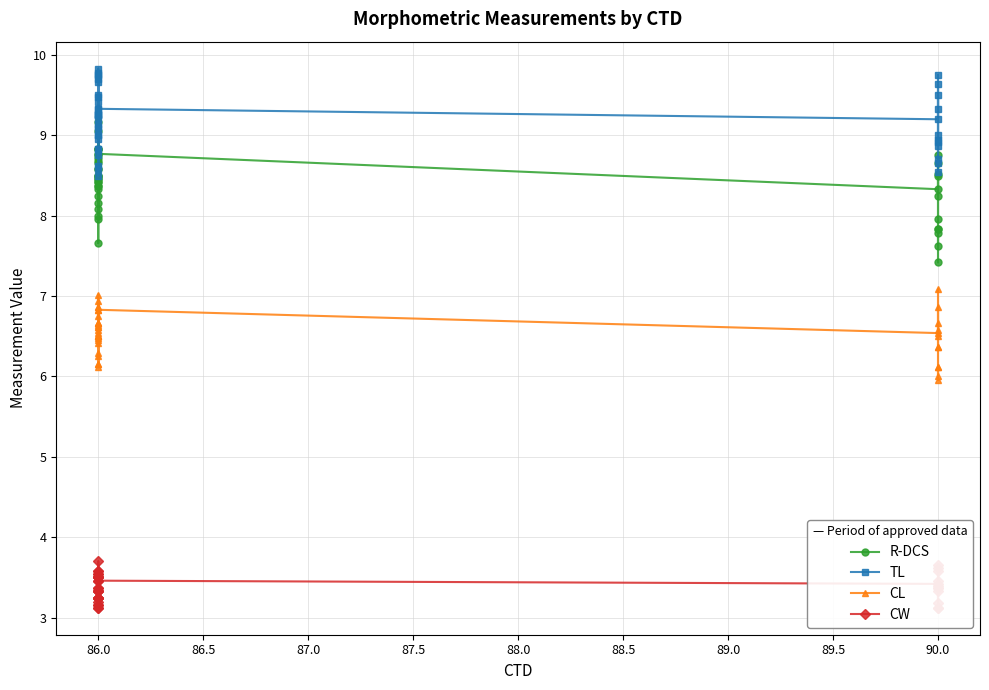

True or false: R-DCS has a value of 5.5 at 86.0.

False